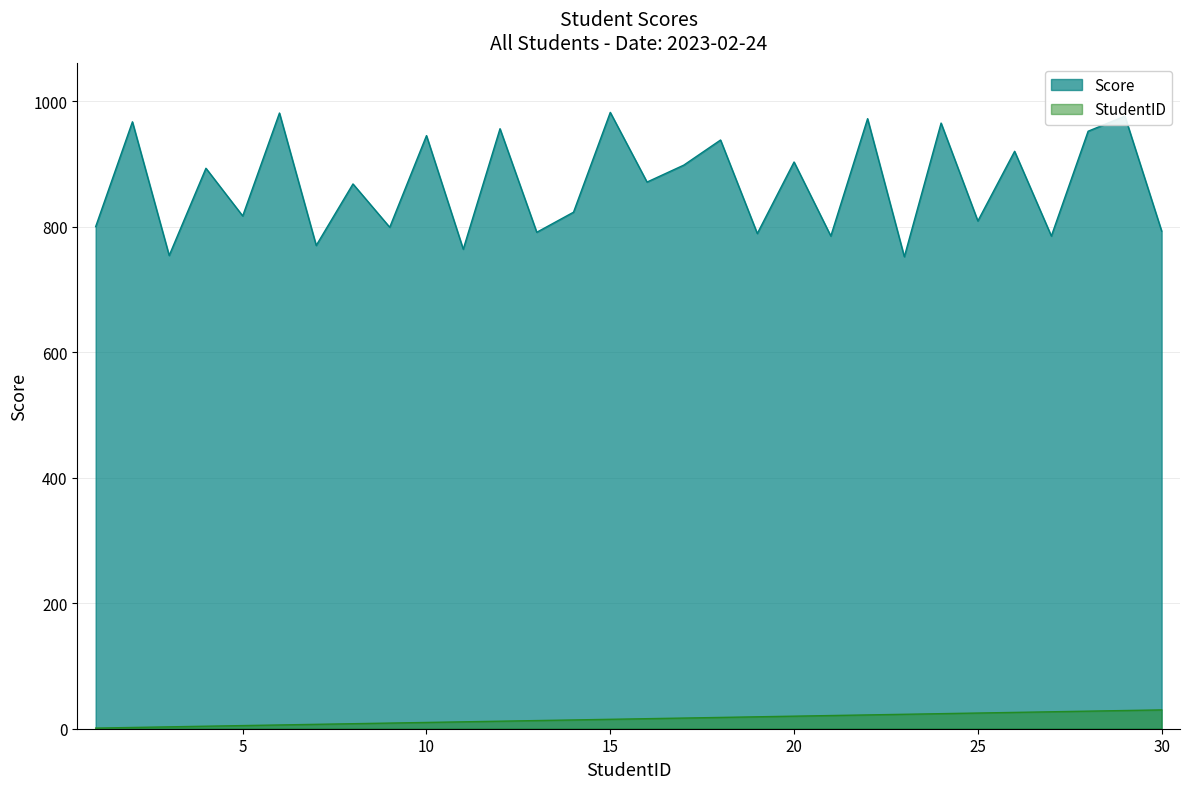

At which category is the sum across all series the highest?

Elena